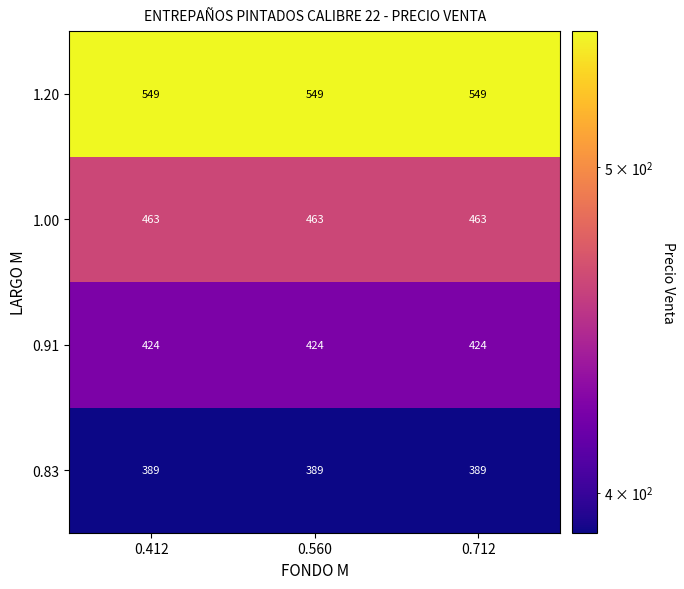

Count the number of categories in the chart.

3